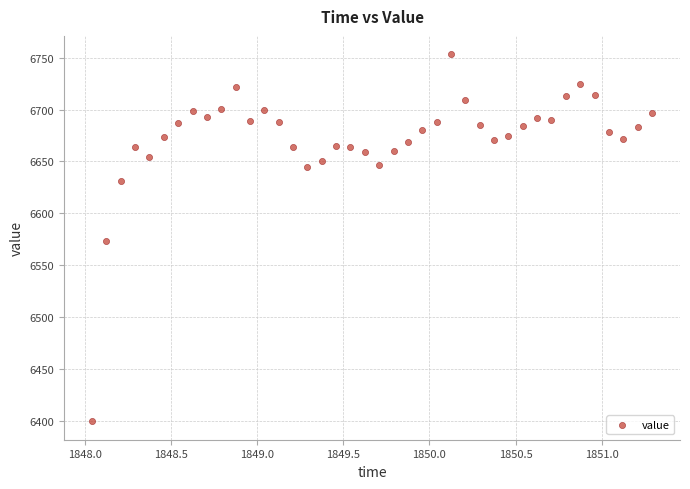

What is the range of X values (max minus min)?

3.2